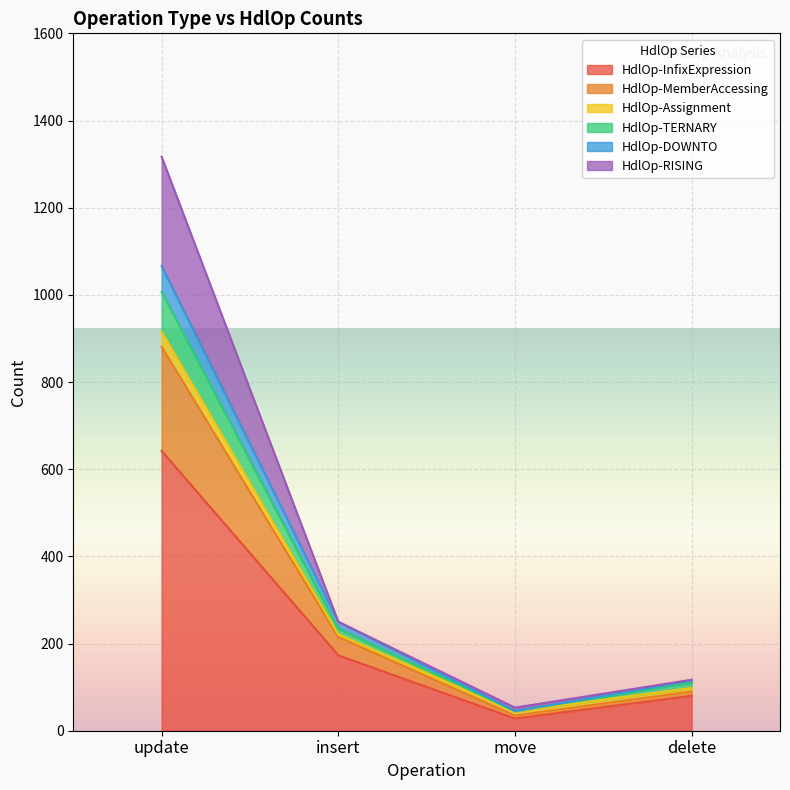

At which category is the sum across all series the highest?

update